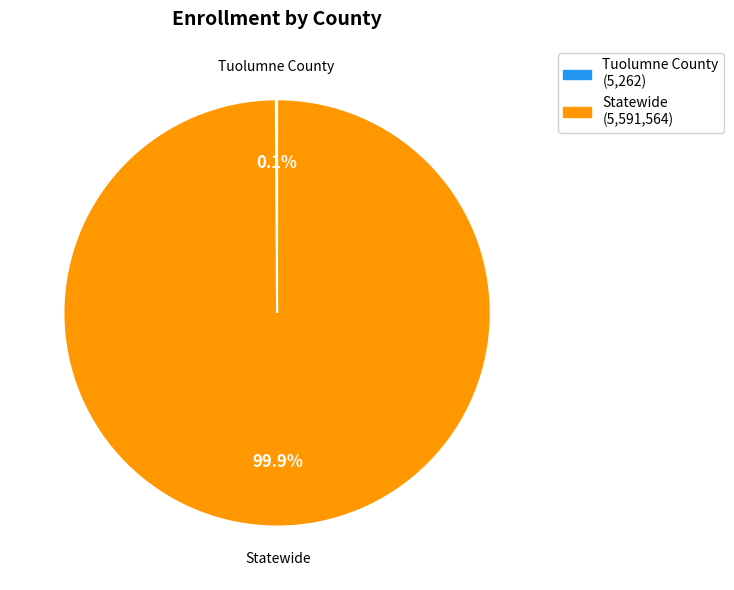

What is the largest slice in the pie chart?

Statewide